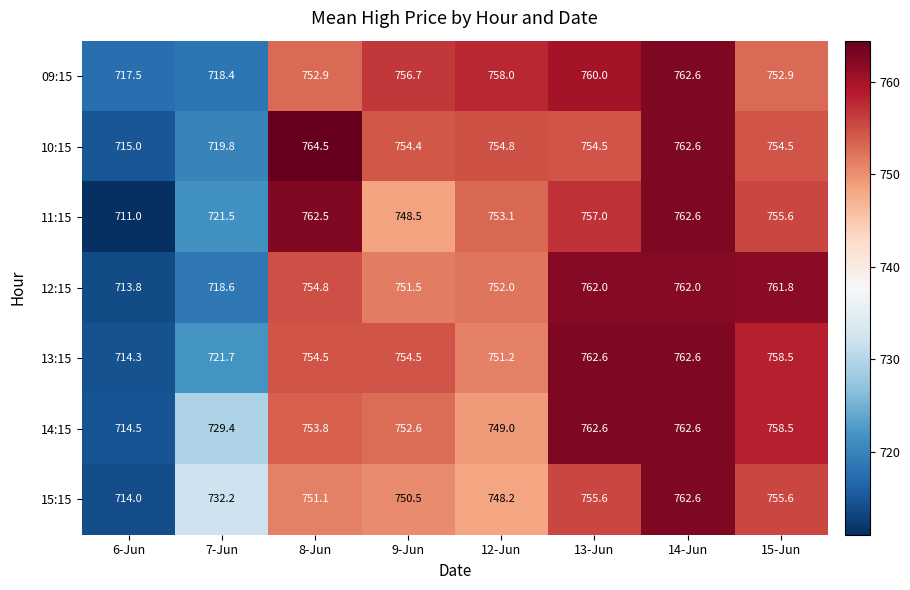

The value of 14:15 at 6-Jun is 714.5. True or false?

True